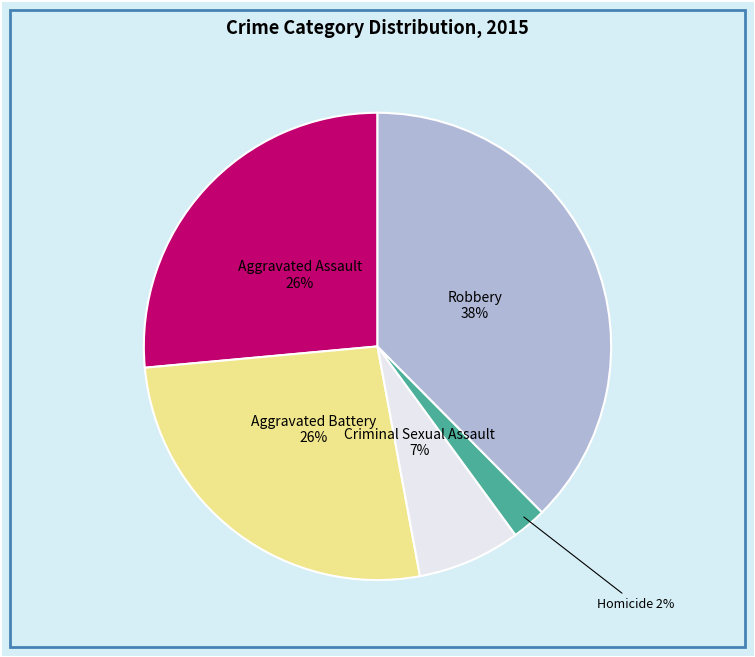

To the nearest percent, what portion does Aggravated Assault represent?

26%